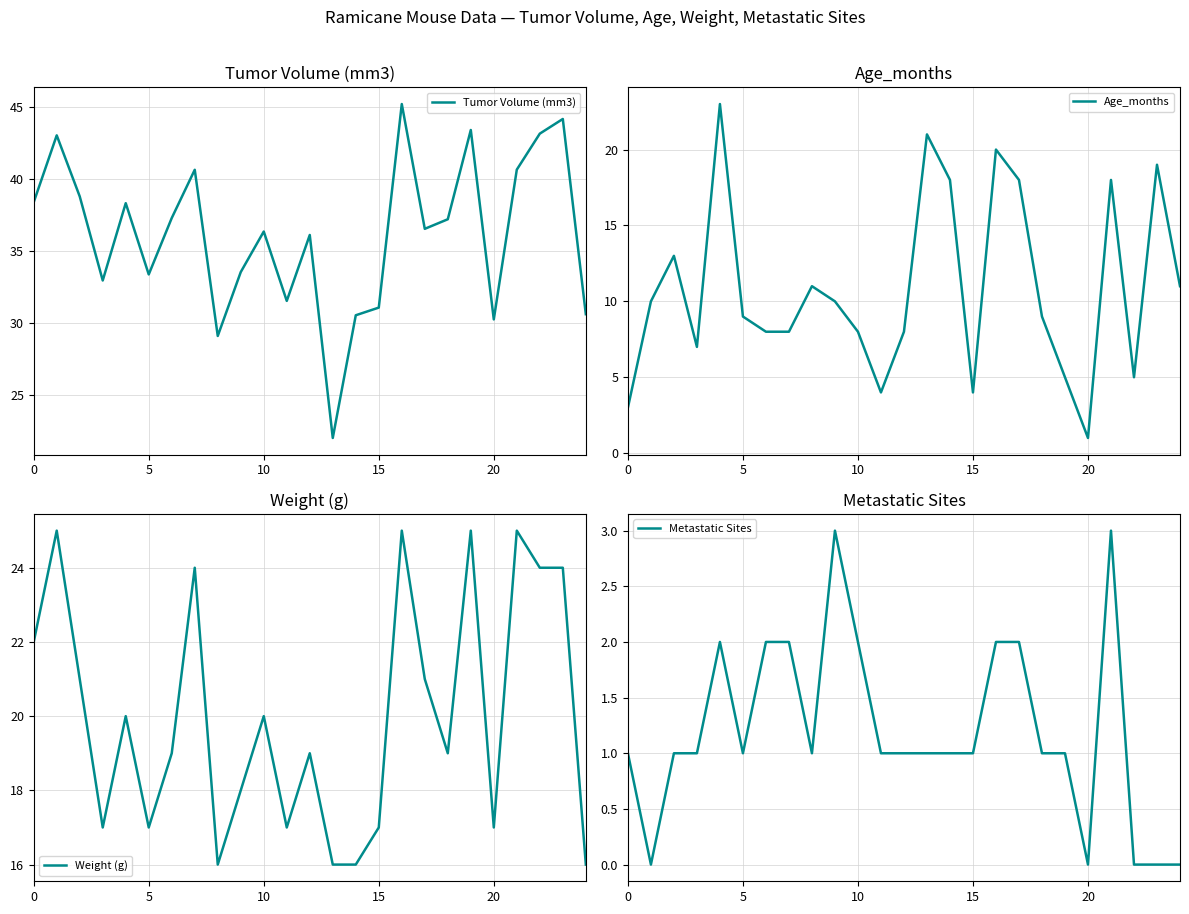

What is the maximum value for Tumor Volume (mm3)?

45.2